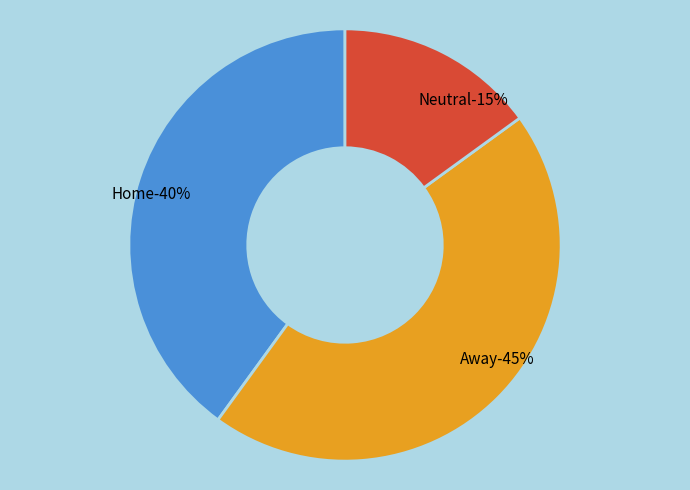

Between Away and Neutral, which is larger?

Away